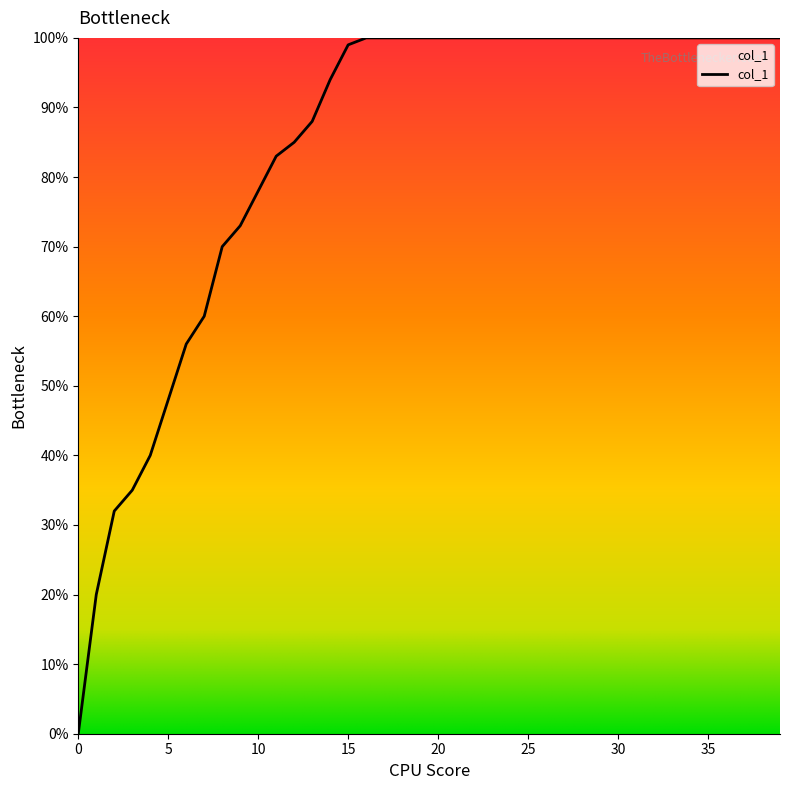

Does the chart have visible grid lines?

No